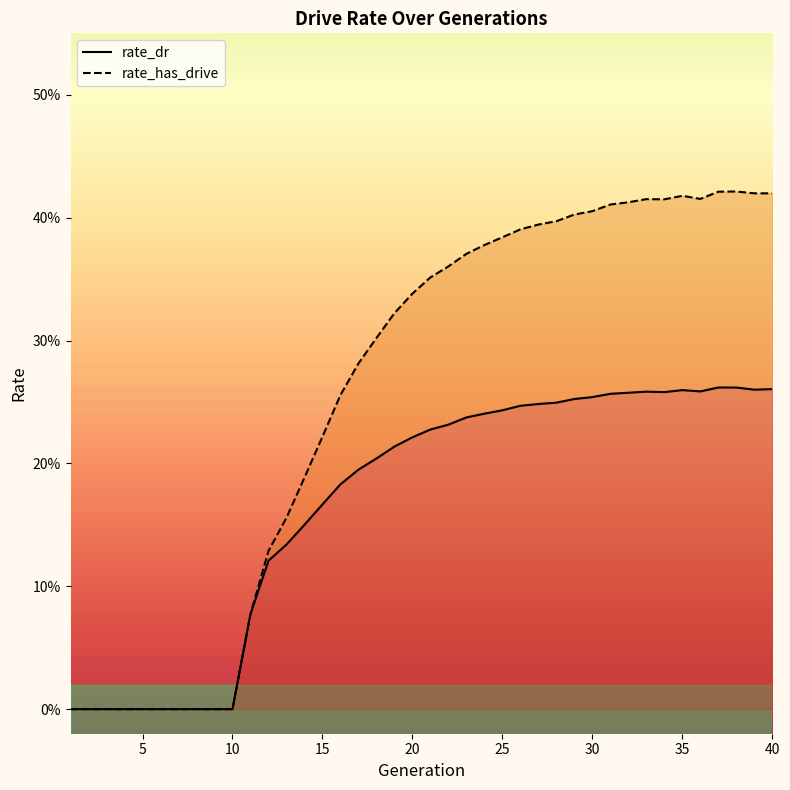

At 28, list the series in order from largest to smallest.

rate_has_drive, rate_dr